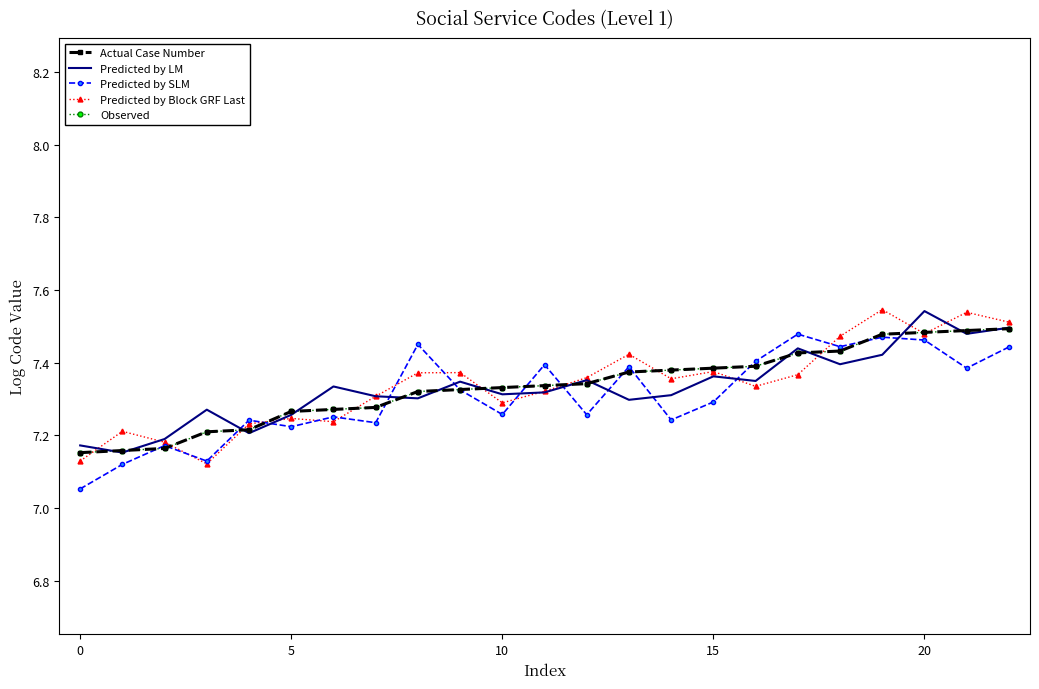

What is the average value of the Observed series?

7.3